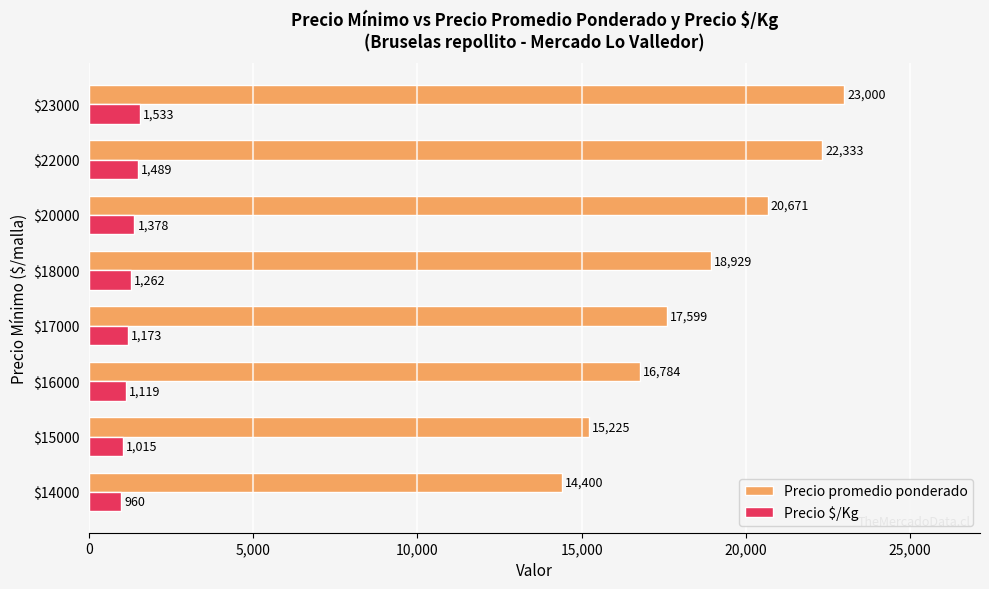

Which series has the widest spread of values?

Precio promedio ponderado